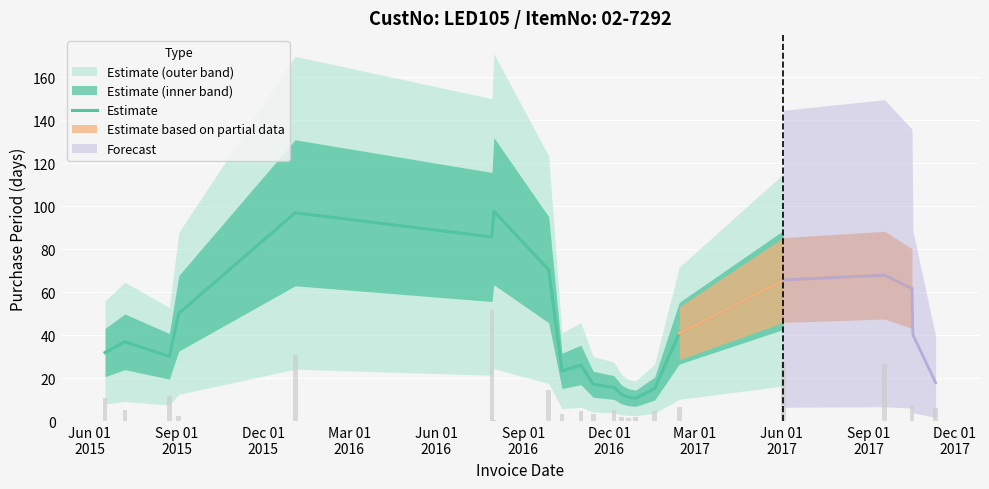

What is the highest value of the Estimate series?

97.8